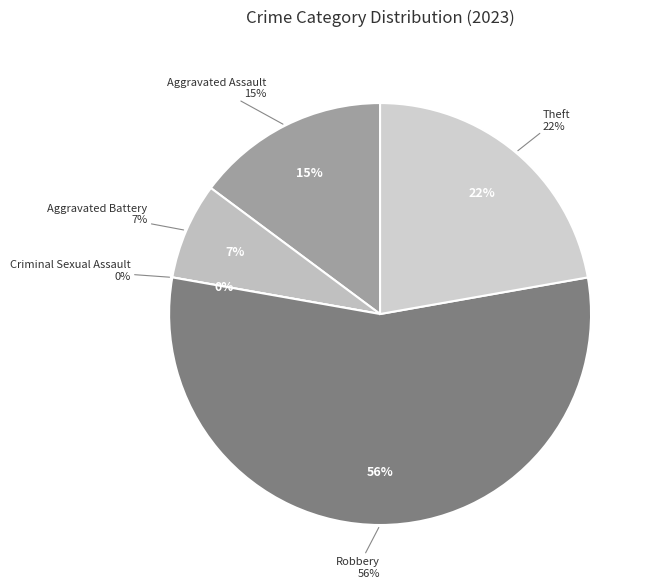

To the nearest percent, what portion does Aggravated Battery represent?

7%